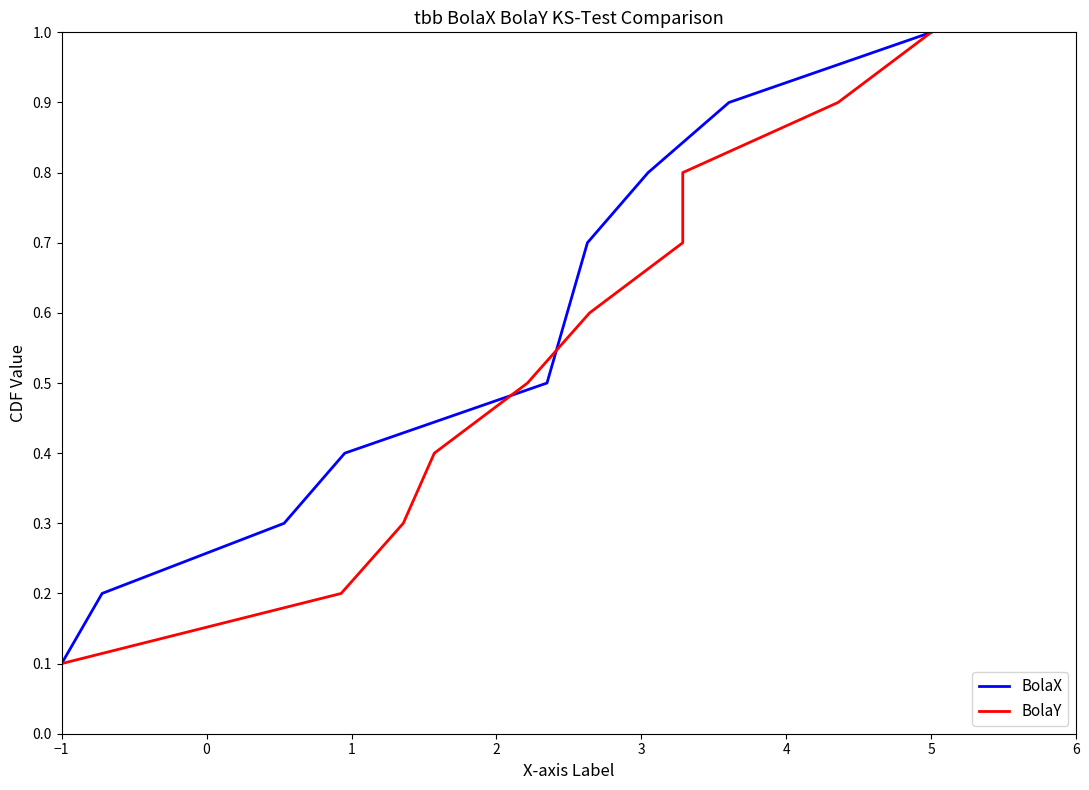

What value does the BolaX series have at 5?

1.0